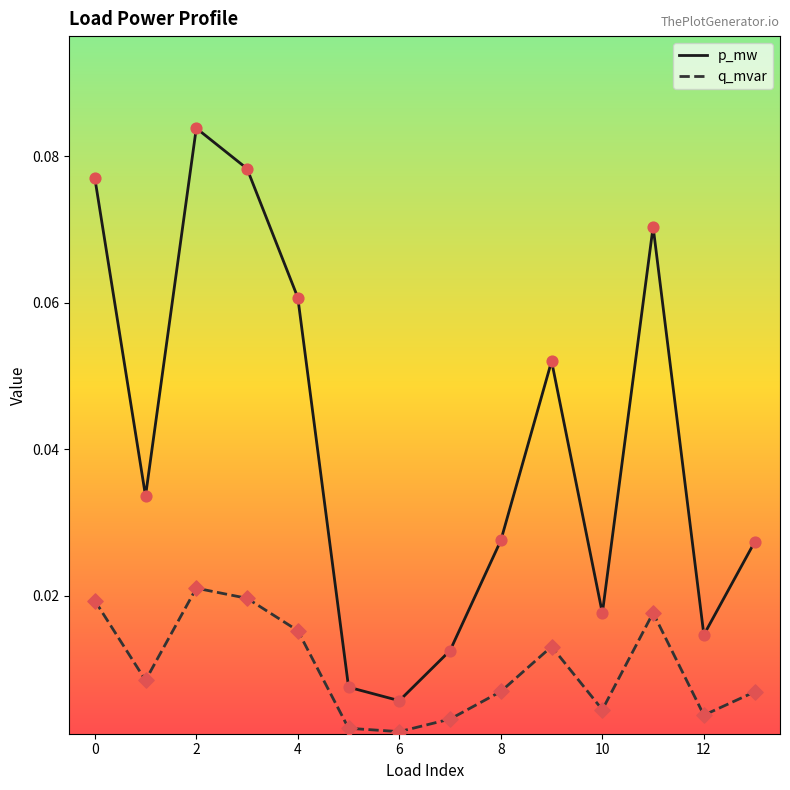

Which series has the largest range (max minus min)?

p_mw